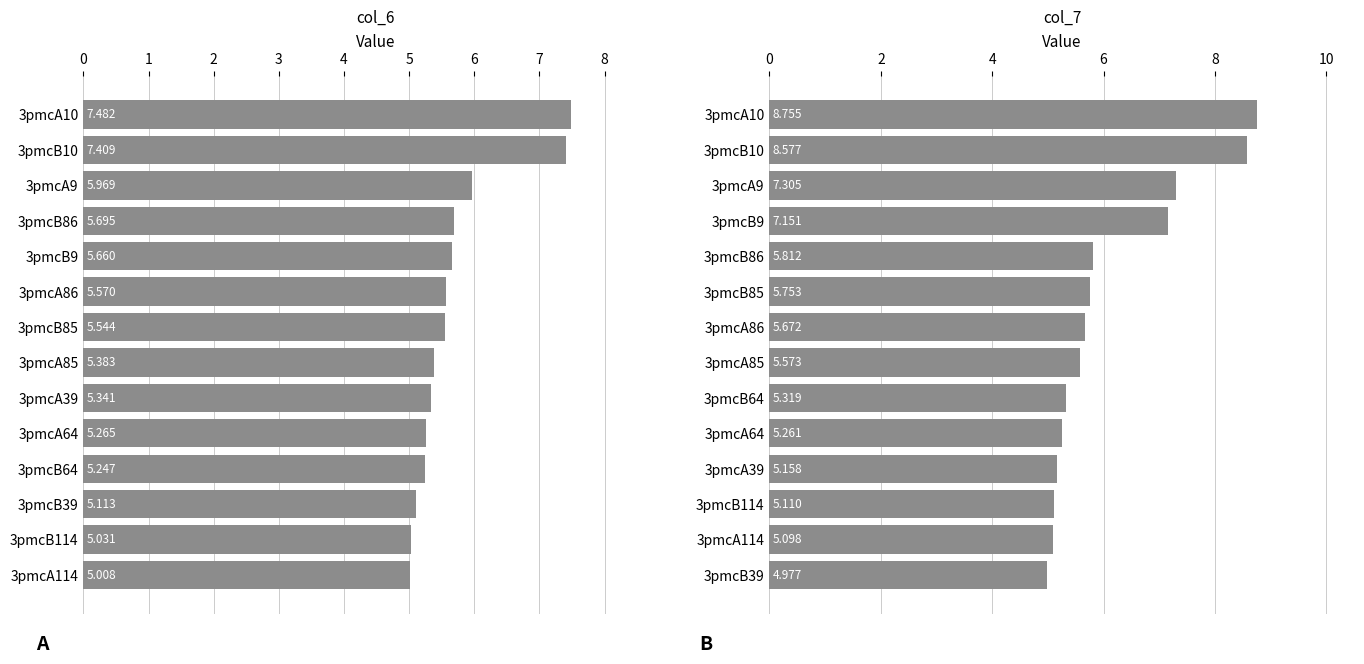

What is the approximate value of col_7 at 3pmcB85?

5.8